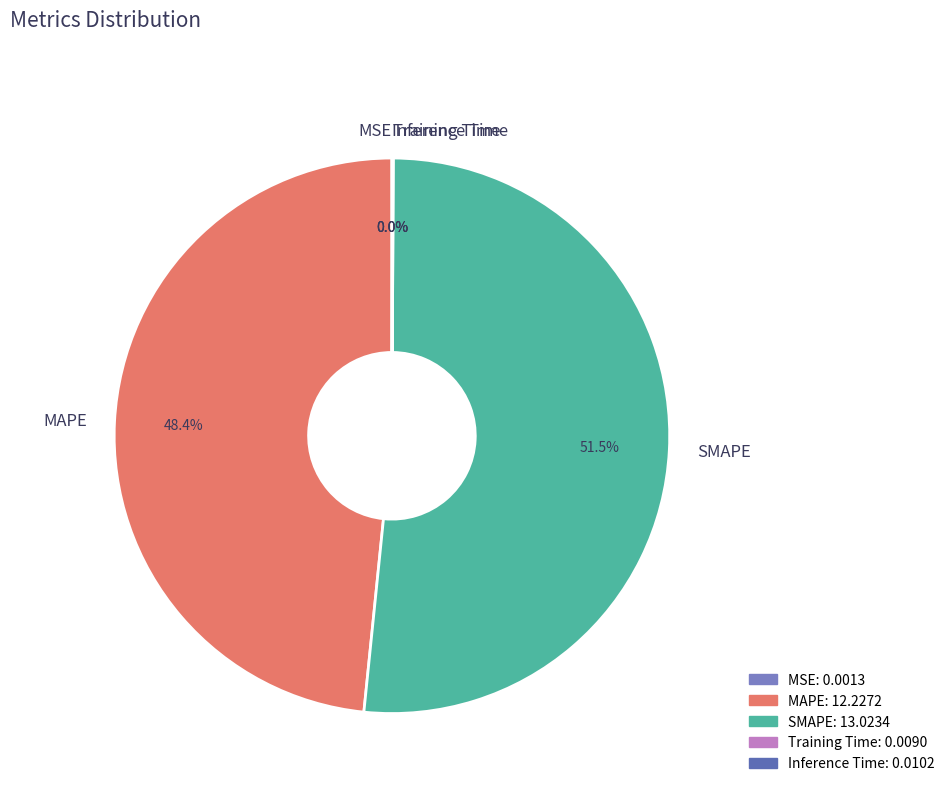

Is SMAPE the majority of the pie?

Yes